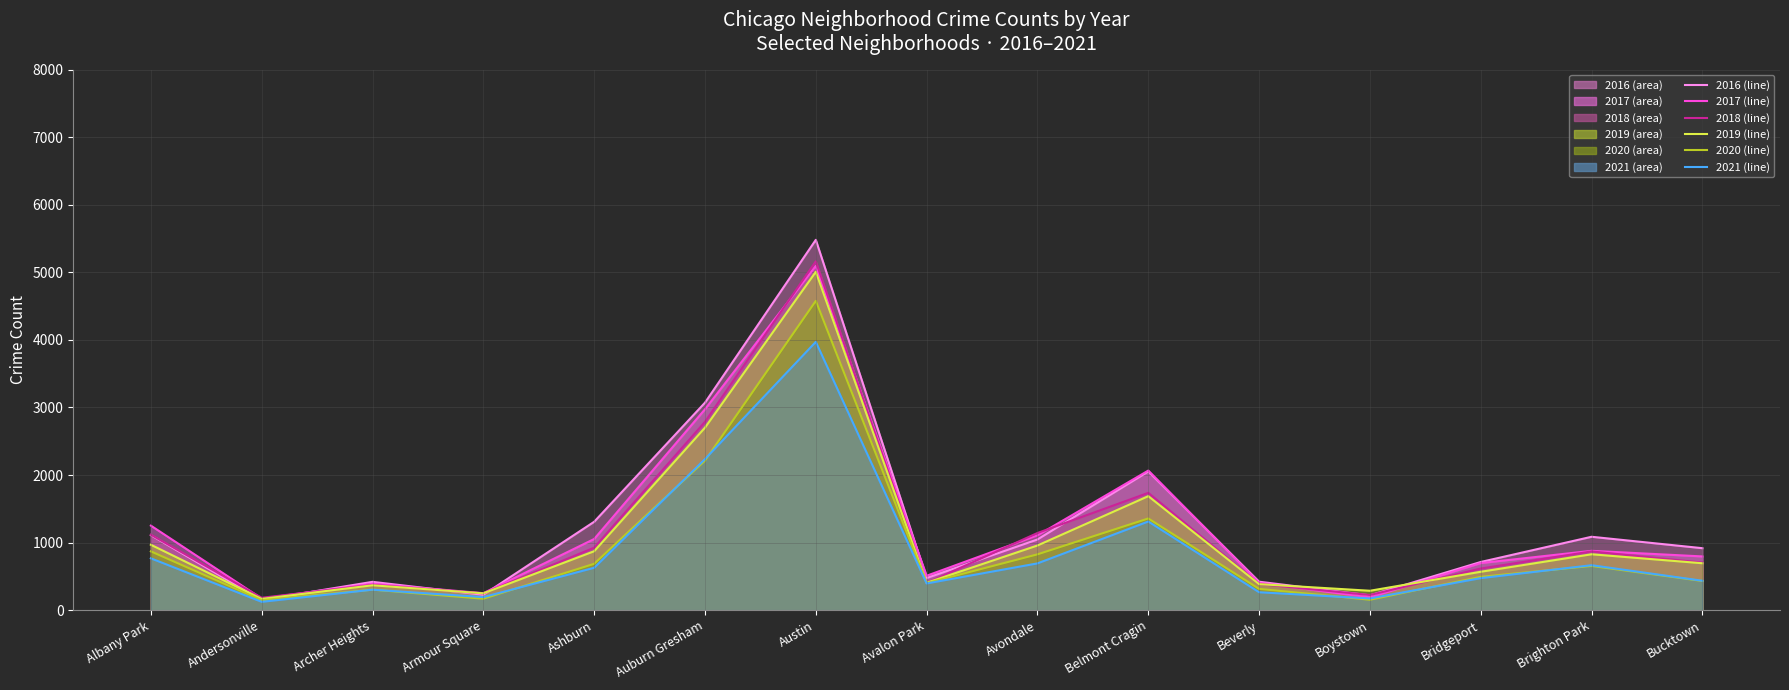

The 2017 trend series shows 251 at Armour Square. True or false?

True